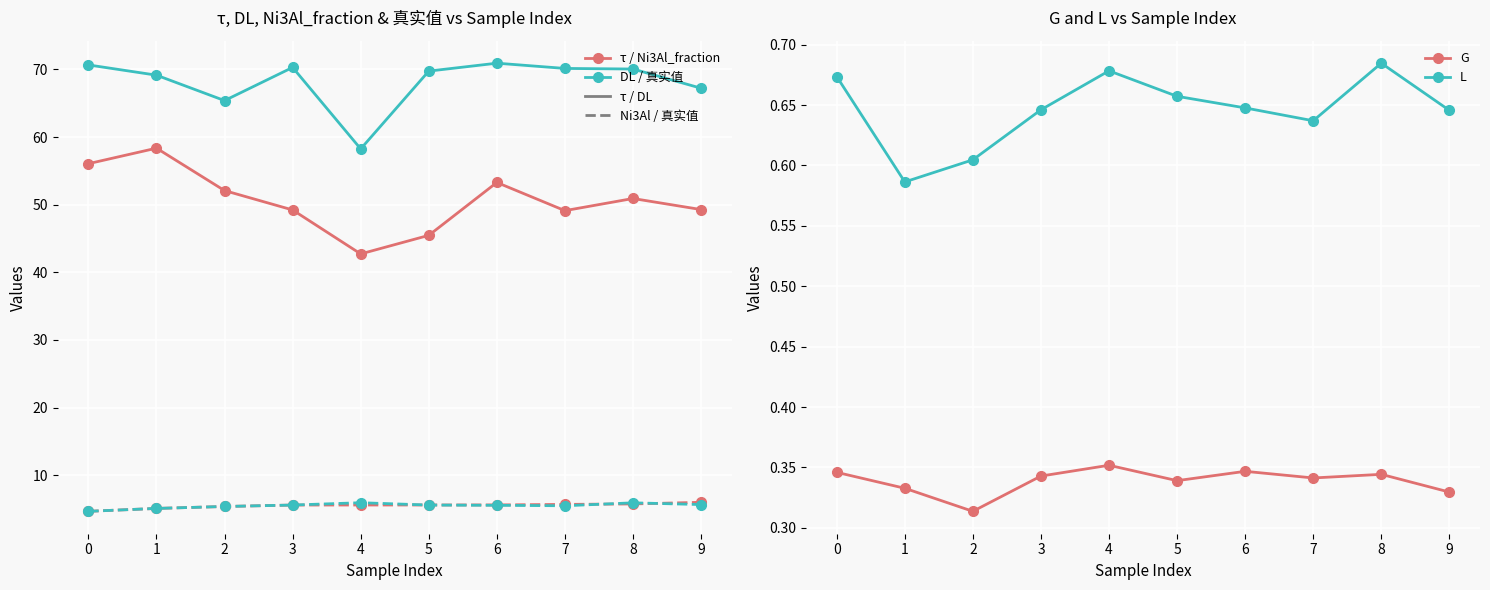

Where is the first local maximum for L?

4